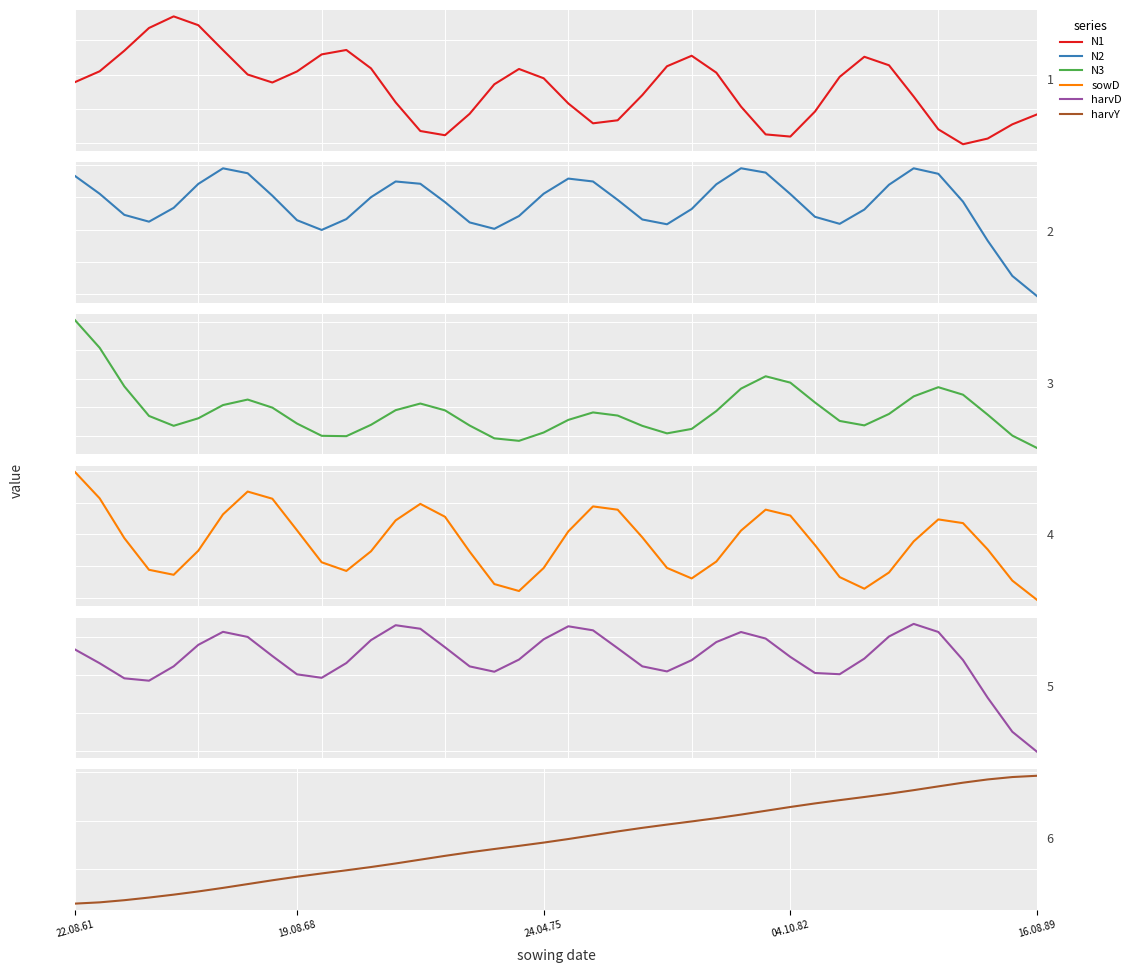

At which category is the sum across all series the highest?

34